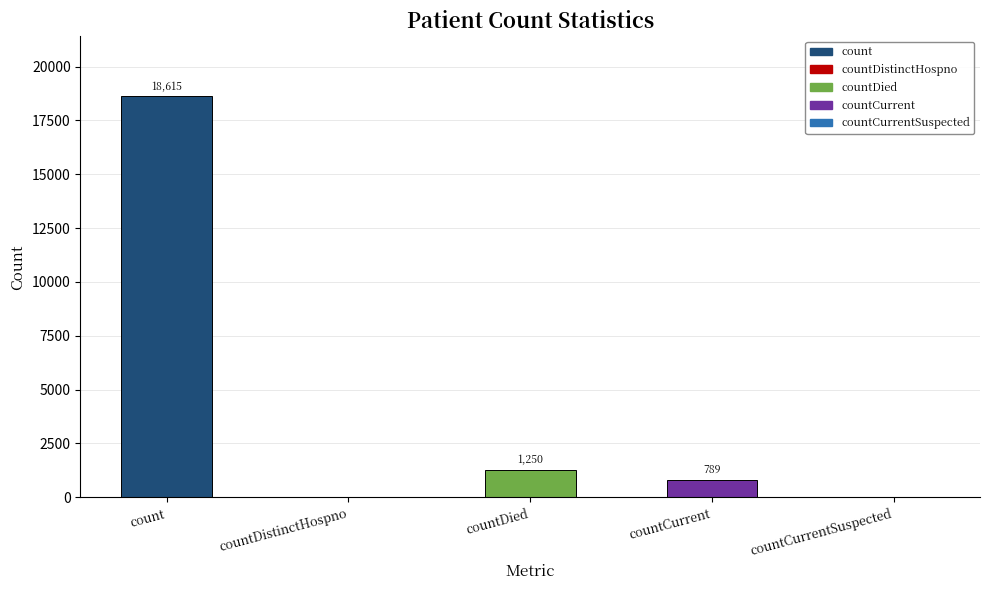

True or false: the data shows -6310 at countCurrentSuspected.

False